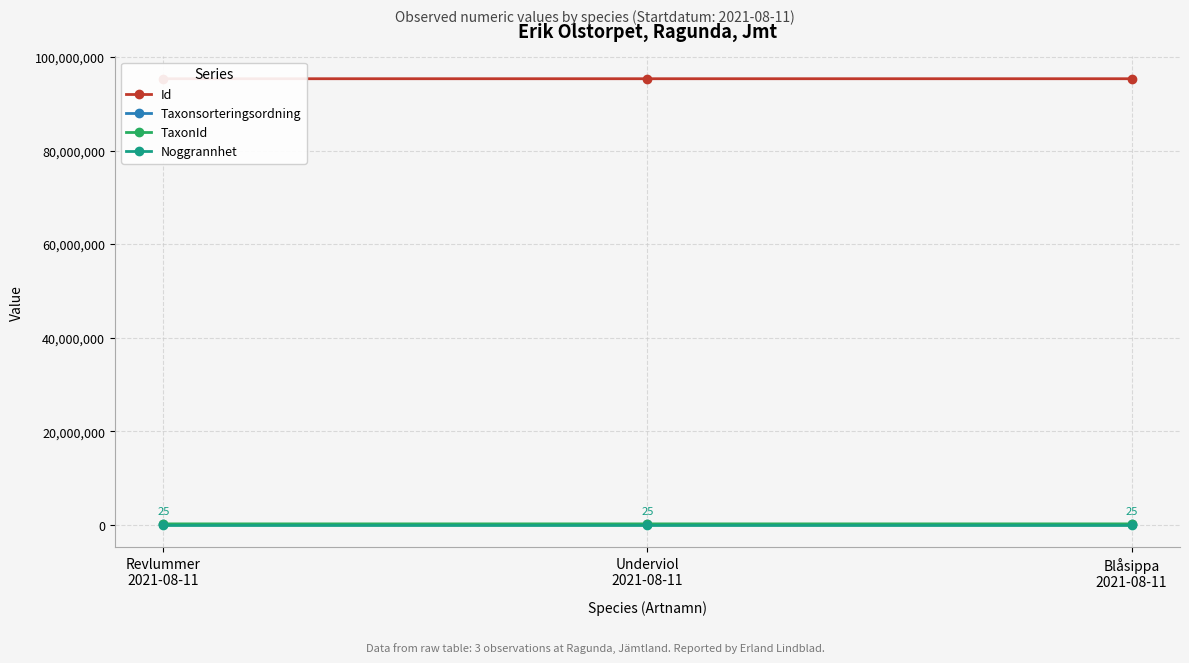

What is the lowest value of the Noggrannhet series?

25